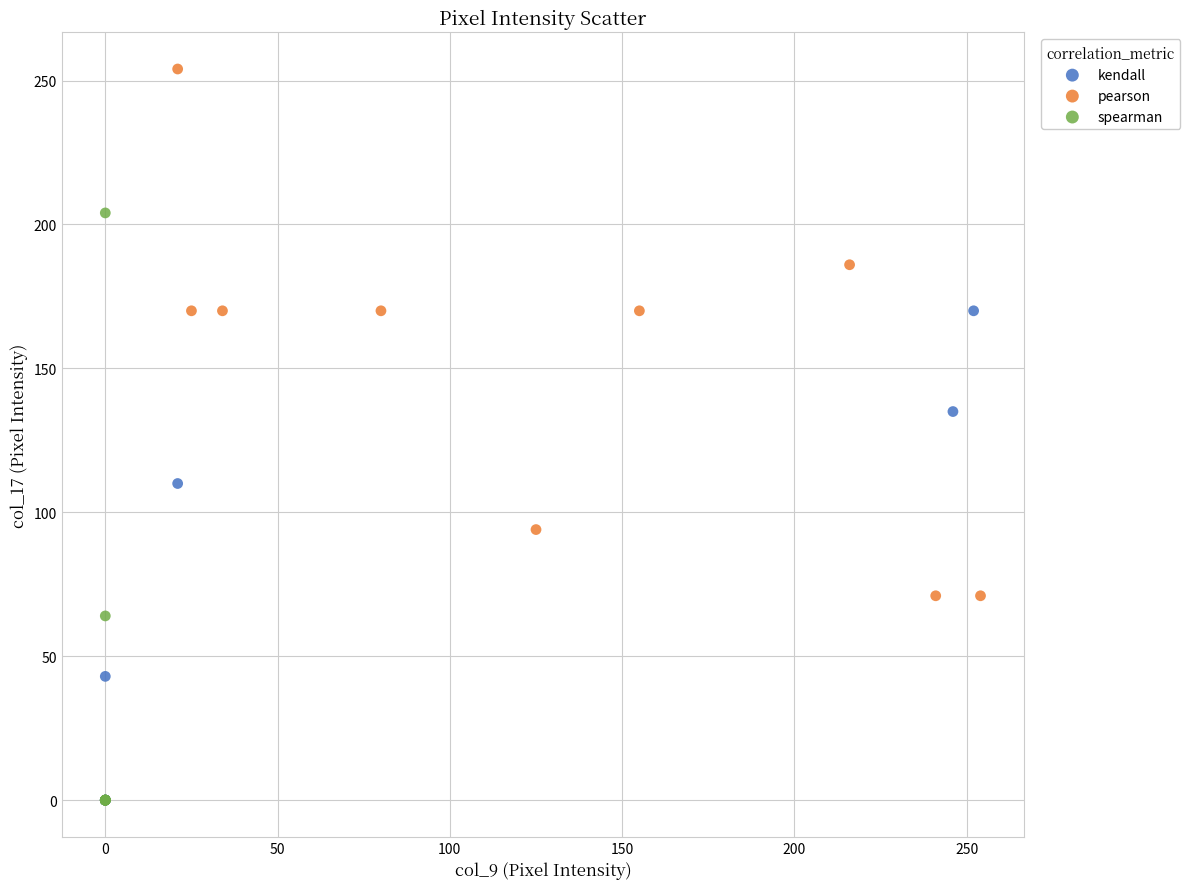

What are all the series names shown in the legend?

kendall, pearson, spearman